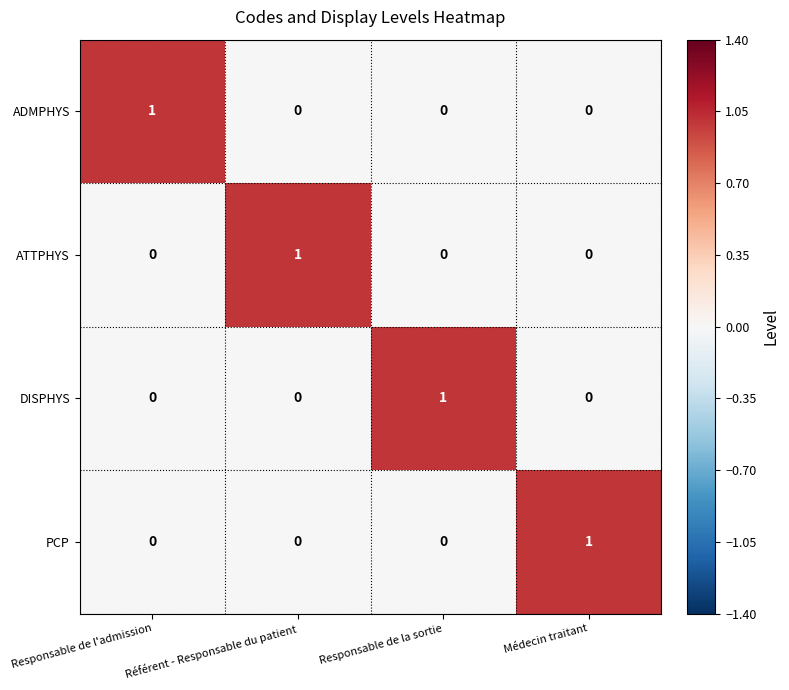

Which category has the highest value in the ADMPHYS series?

Responsable de l'admission